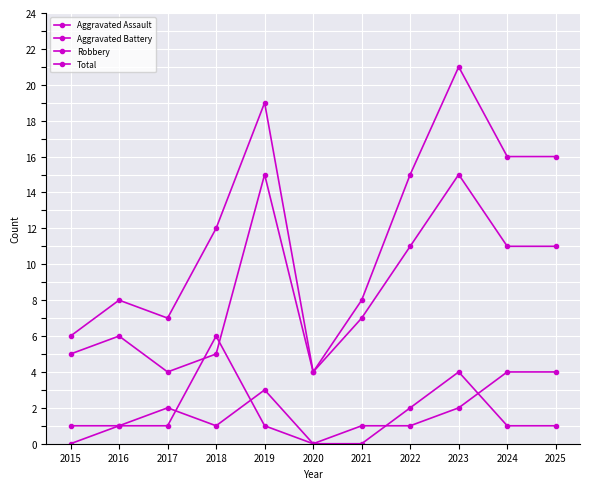

How many categories are shown in the chart?

11